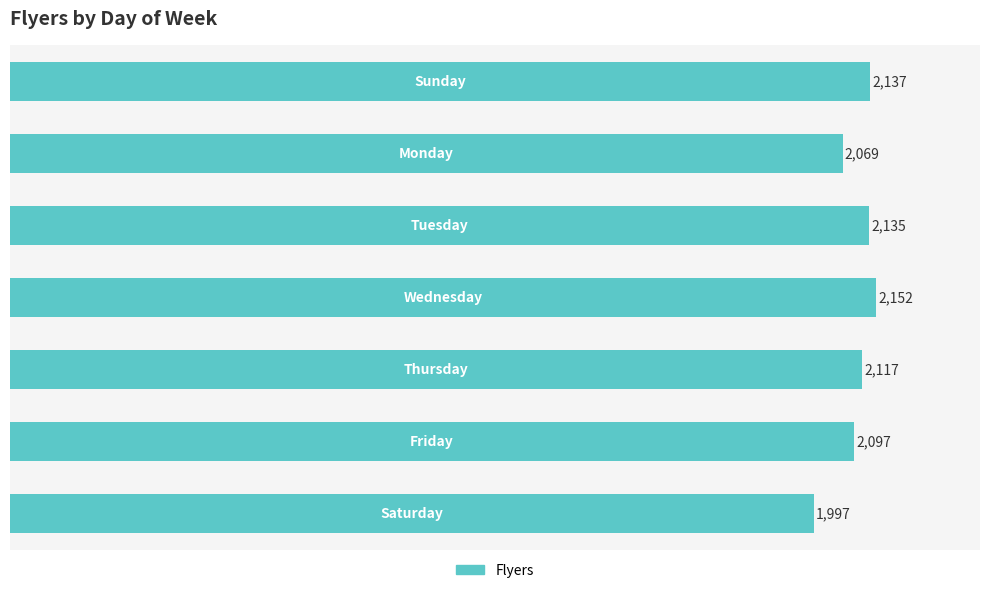

What is the average value?

2101